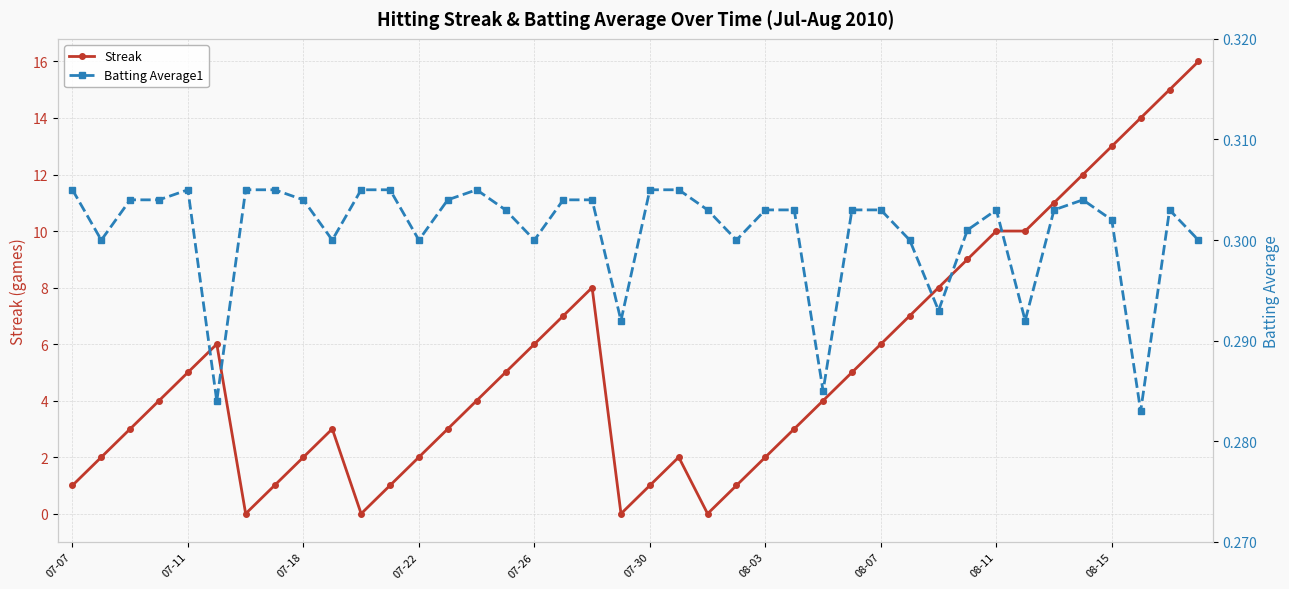

True or false: Streak has a value of 3 at 08-03.

False